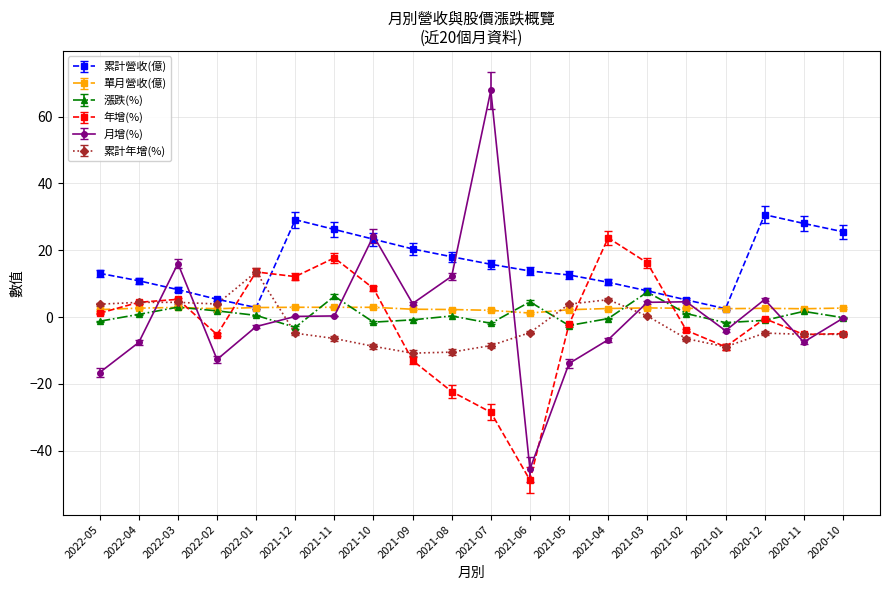

Count the number of data series in this chart.

6